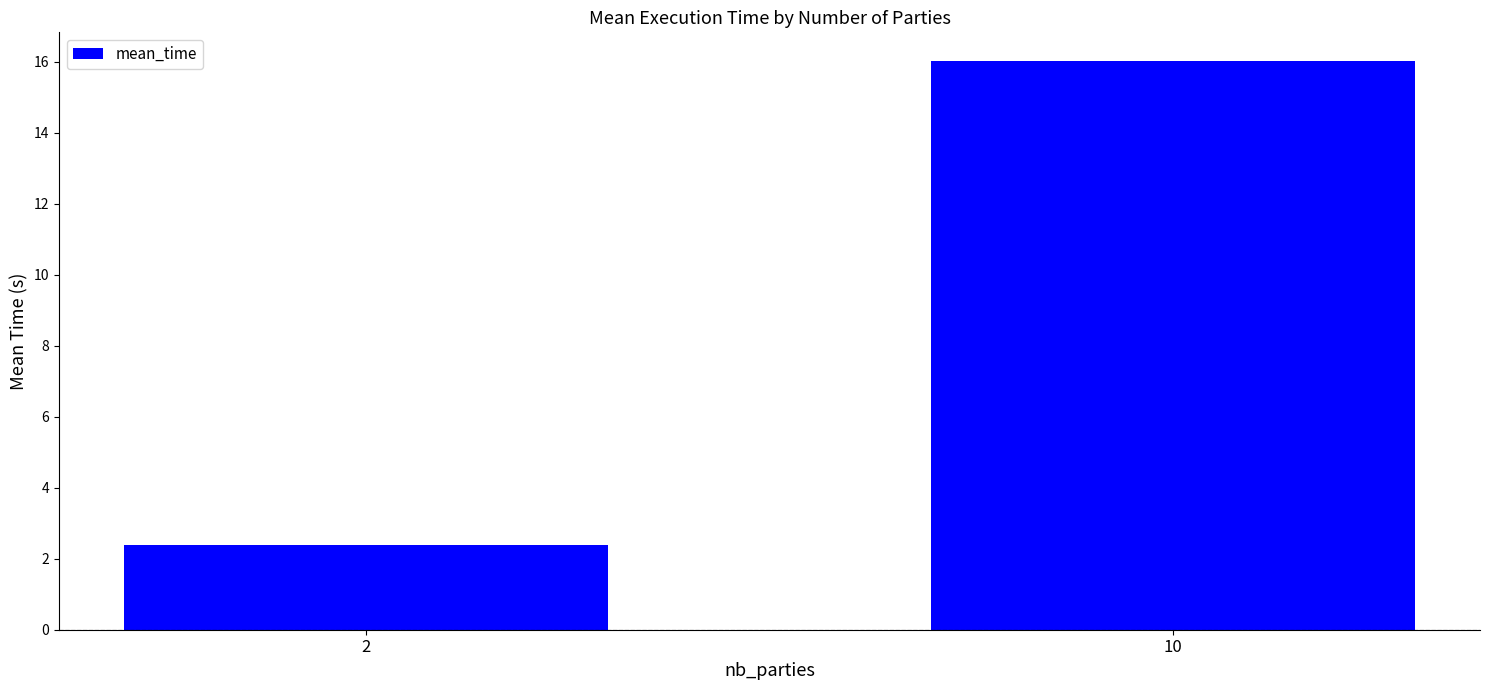

Rank the categories by value from lowest to highest.

2, 10